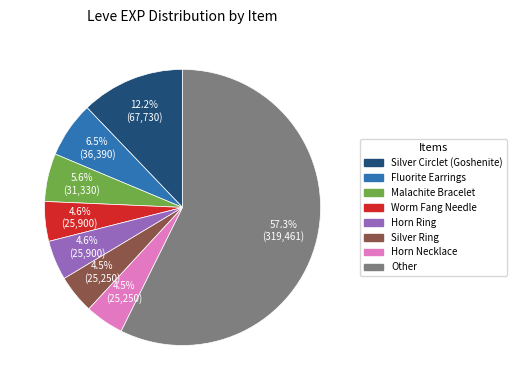

Is there any slice that represents more than half of the pie?

Yes